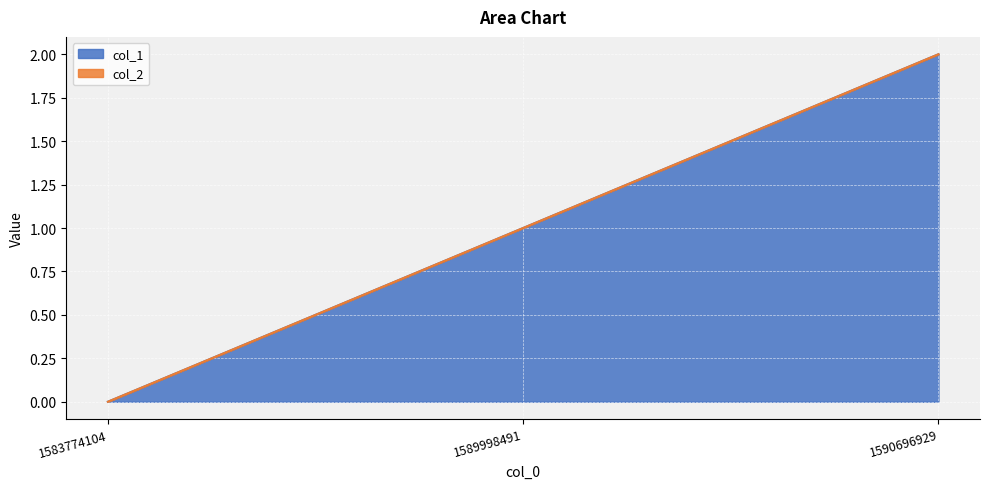

Rank the categories by value from lowest to highest.

1583774104, 1589998491, 1590696929